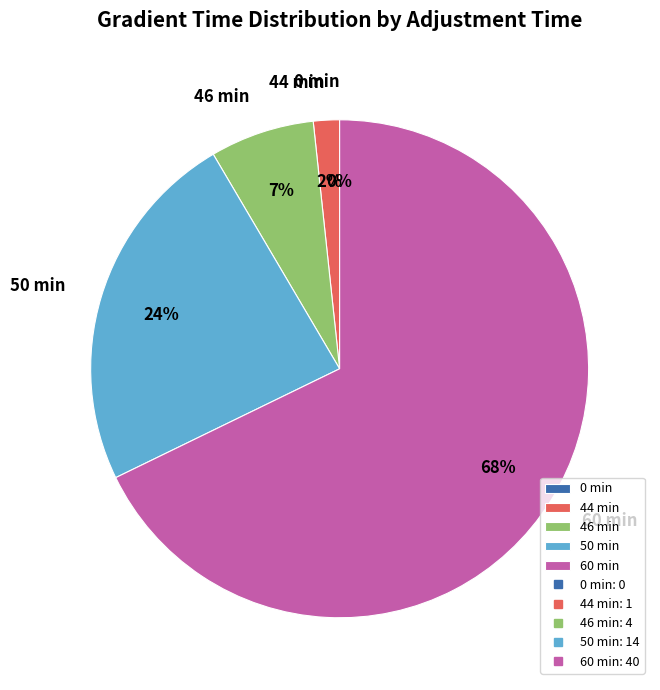

To the nearest percent, what is the average slice percentage?

20%